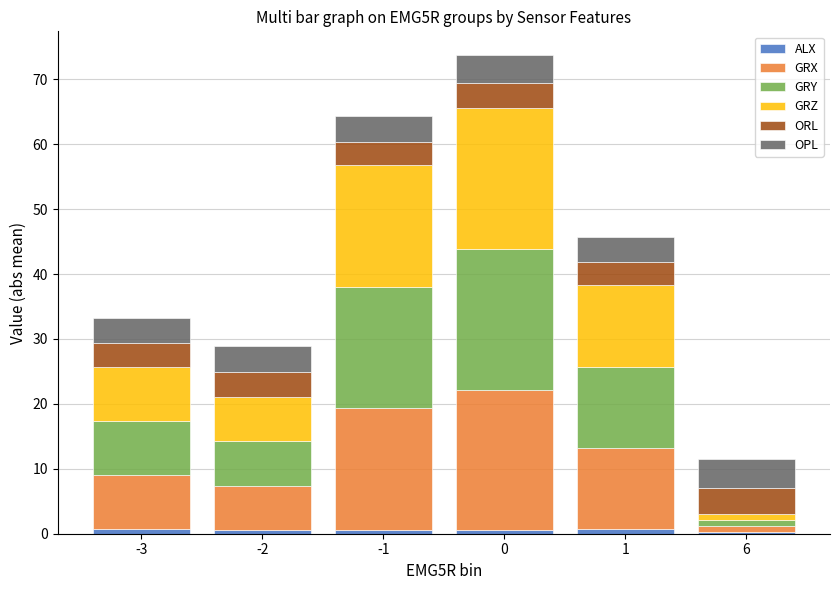

Are the bars horizontal?

No